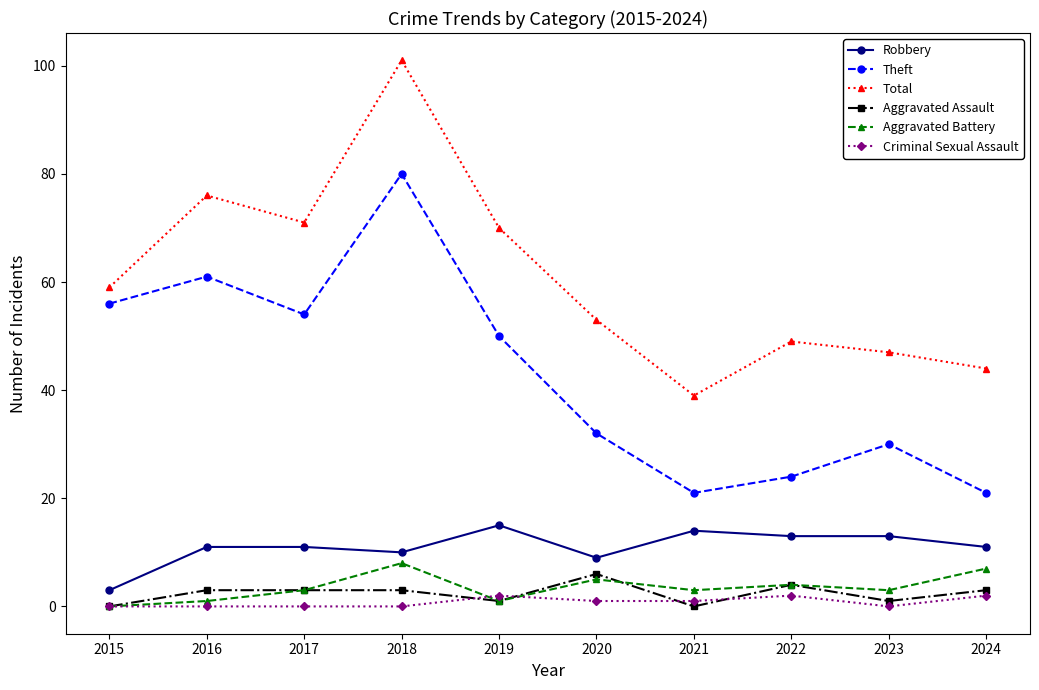

What is the difference between the second highest and second lowest values in the Aggravated Battery series?

6